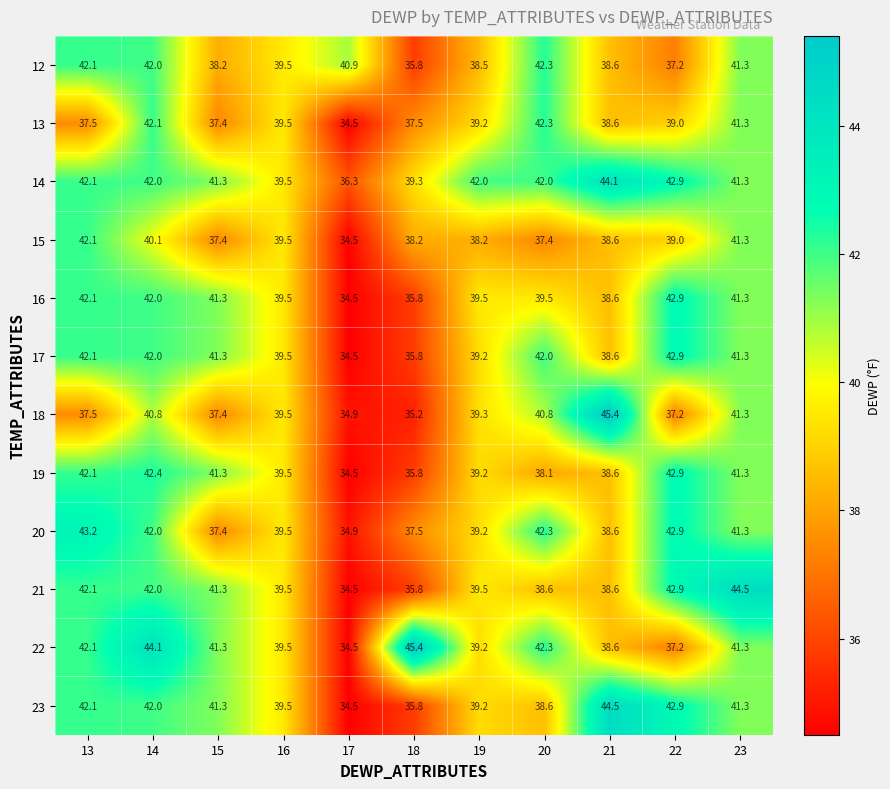

Rank the categories by 20 value from highest to lowest.

13, 22, 20, 14, 23, 16, 19, 21, 18, 15, 17